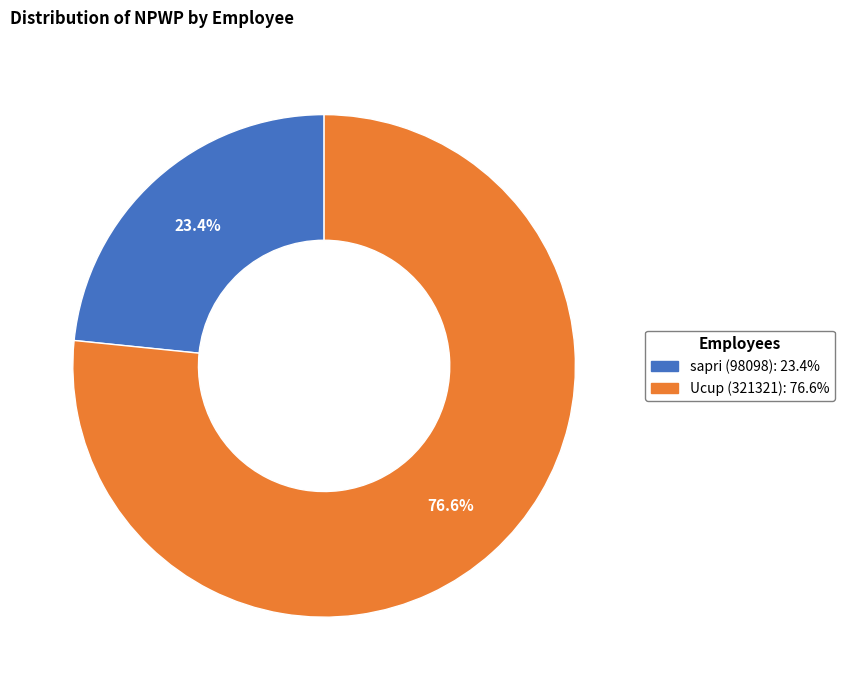

What is the smallest slice in the pie chart?

sapri (98098)